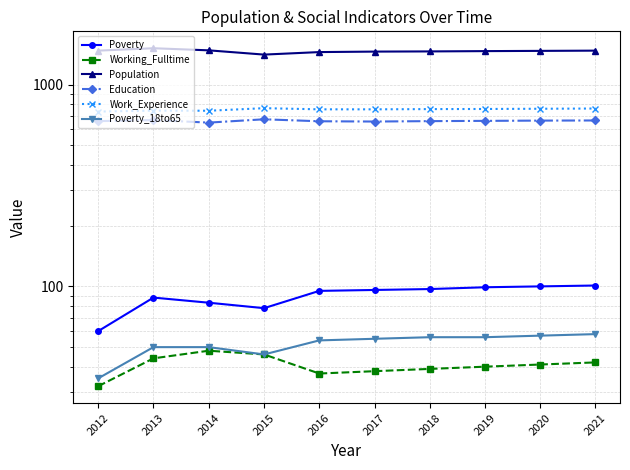

At which label does Working_Fulltime first exceed 41?

2013